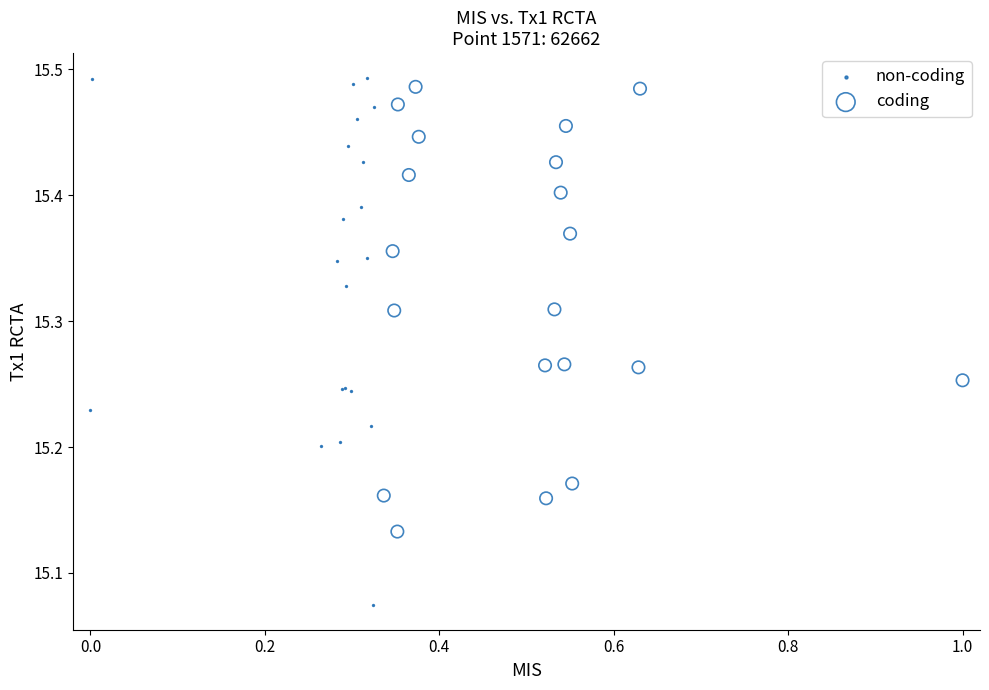

Which series contains the lowest Y value?

non-coding